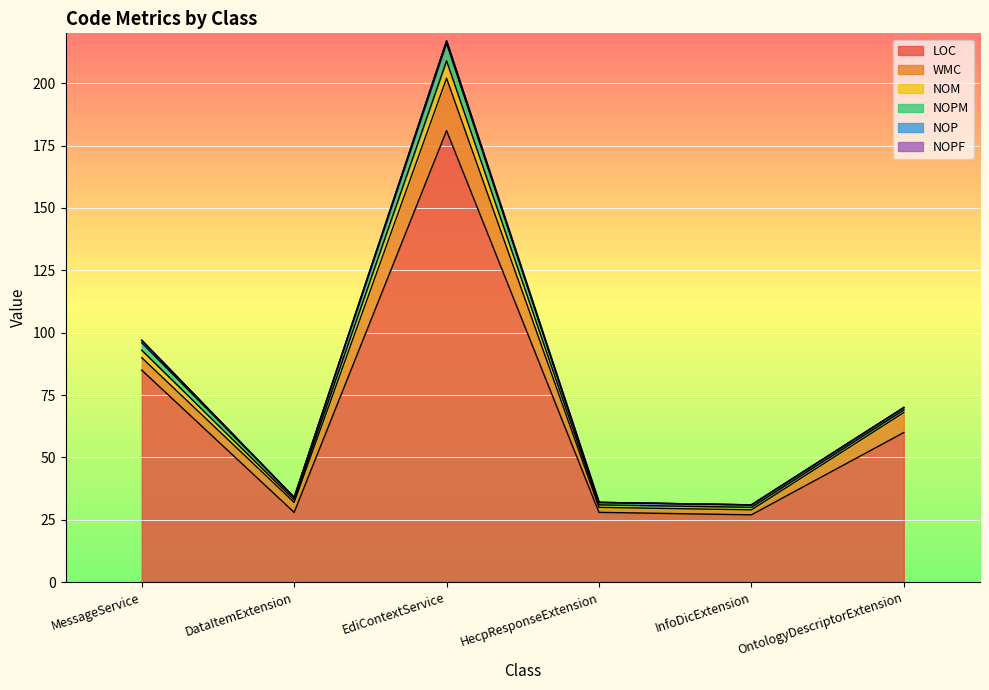

Which category has the lowest value in the NOM series?

DataItemExtension